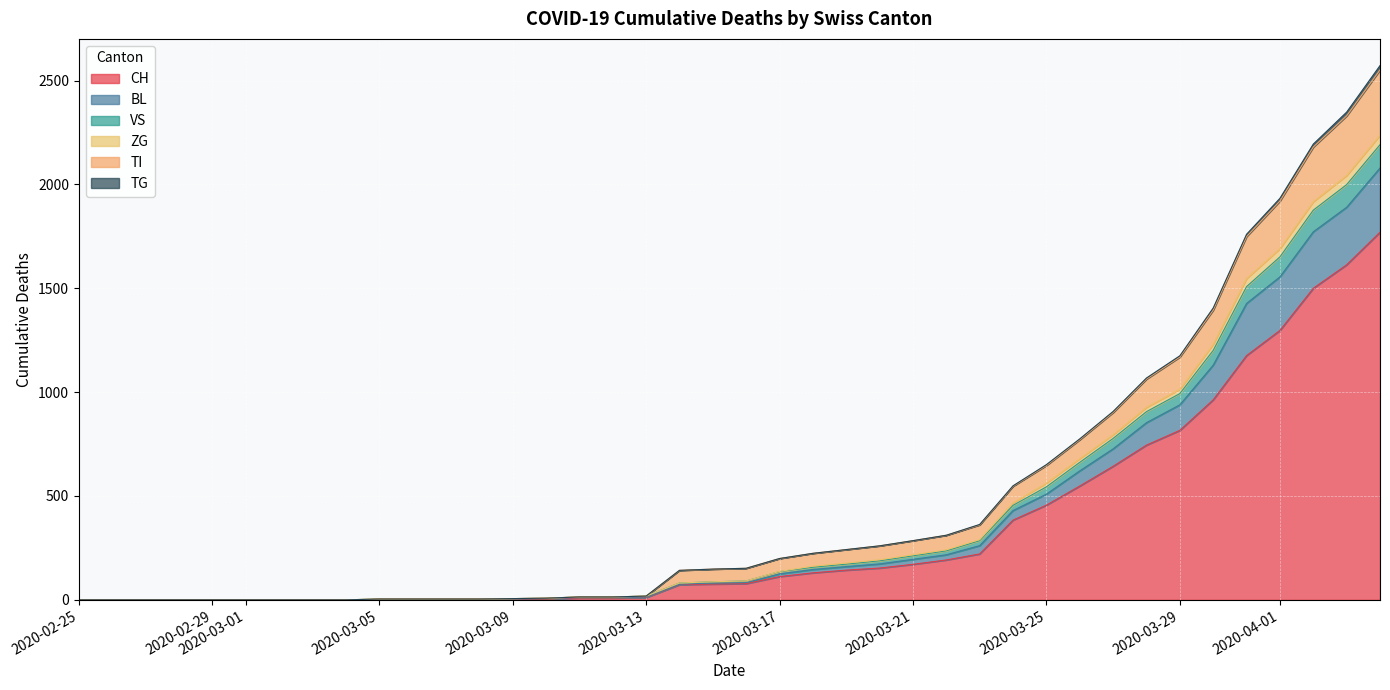

Does the chart display data point markers on the line(s)?

No